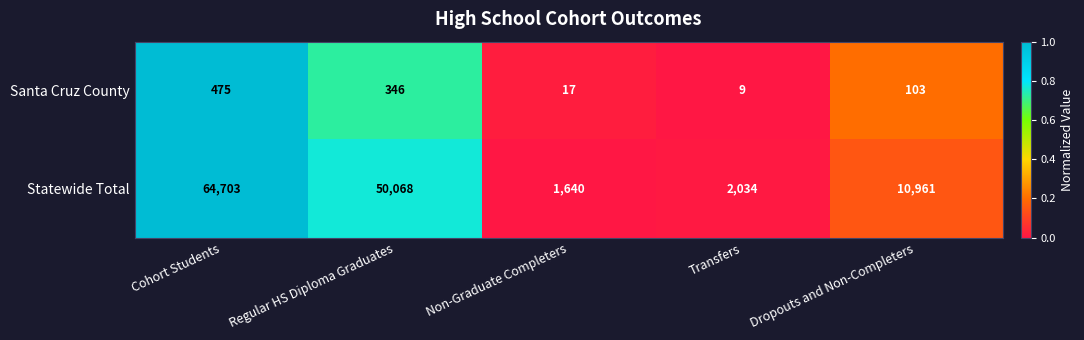

Which series has the largest total across all categories?

Statewide Total